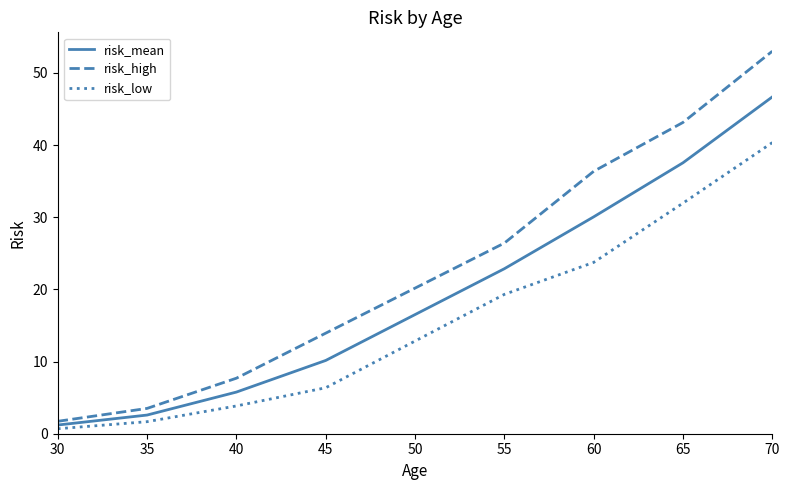

What is the spread (max minus min) of values at 35?

1.8